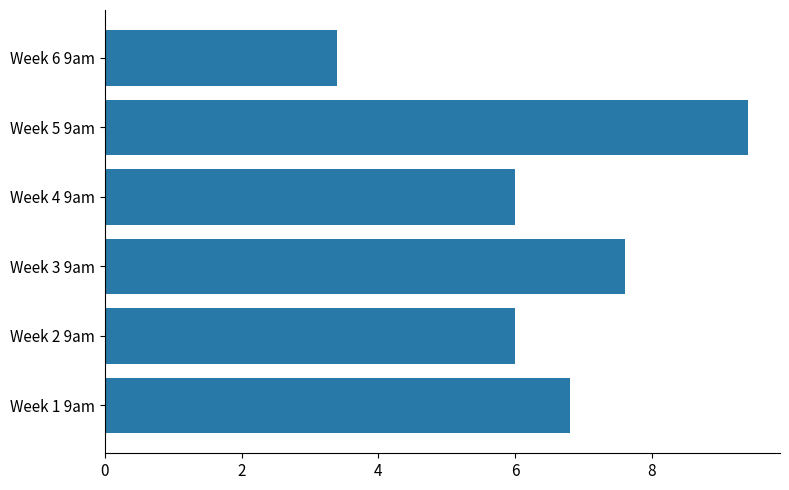

What is the change in value from Week 1 9am to Week 6 9am?

-3.4